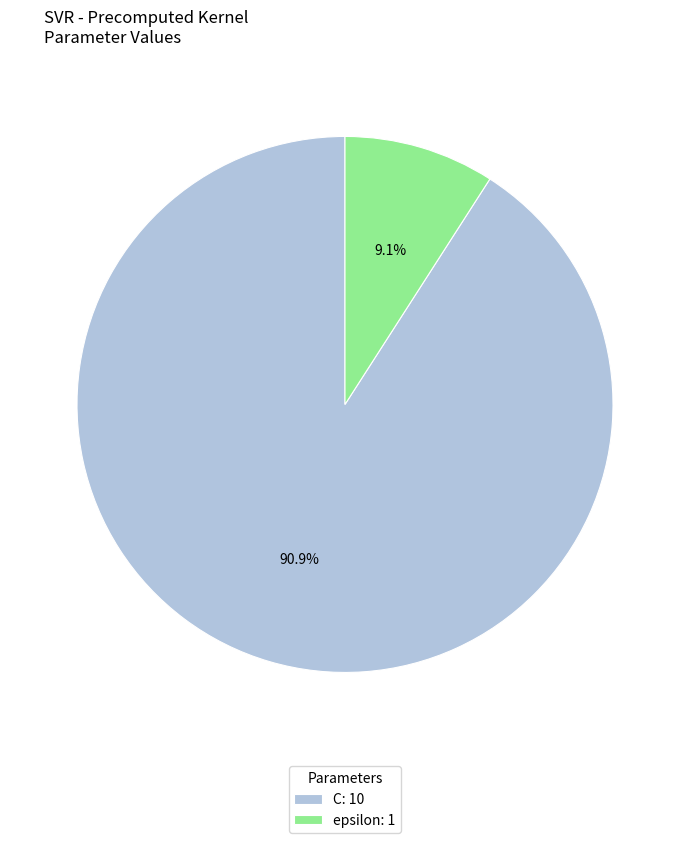

True or false: epsilon accounts for 18% of the total.

False